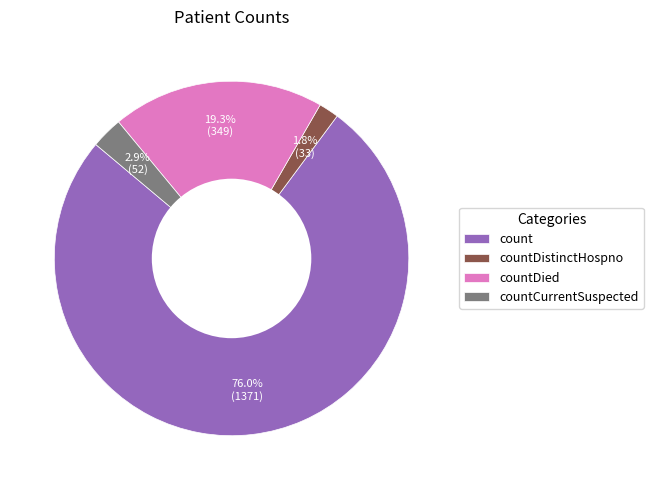

Combined, do countDied and countDistinctHospno account for over 50%?

No